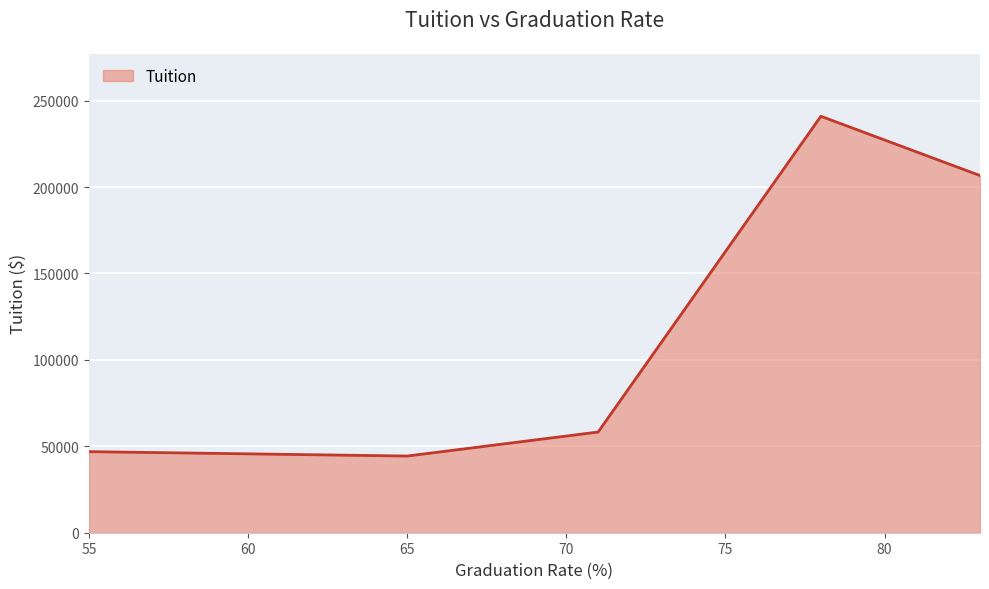

How many interior local valleys (lower than both neighbors) does the data have?

1